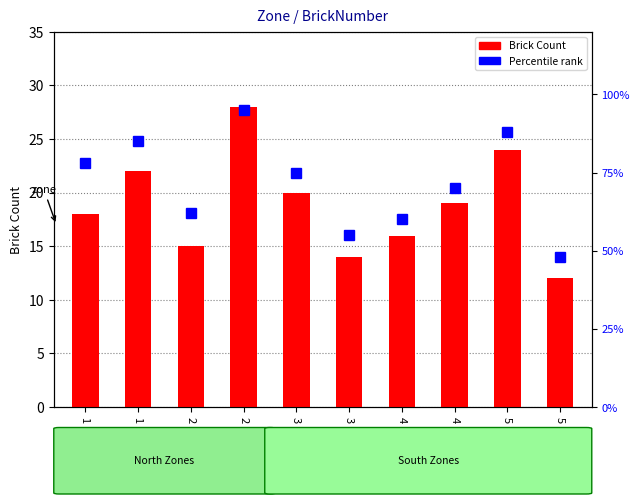

At which label is Percentile rank closest to 71?

4 South